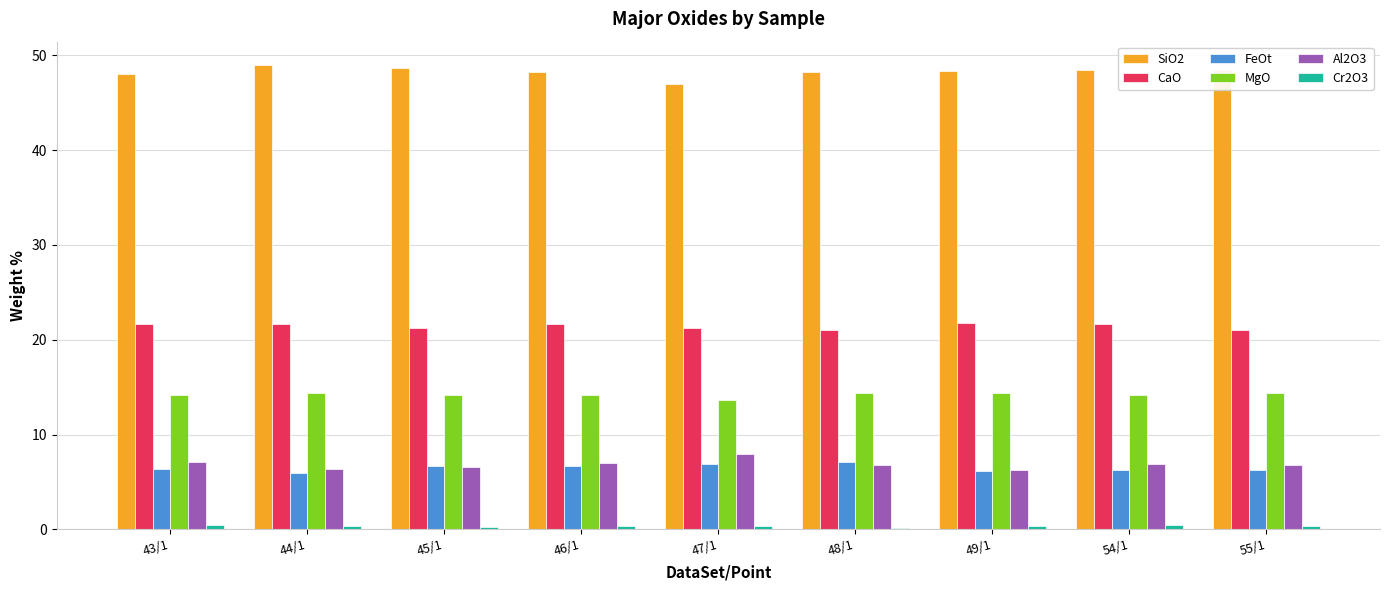

Are the bars horizontal?

No